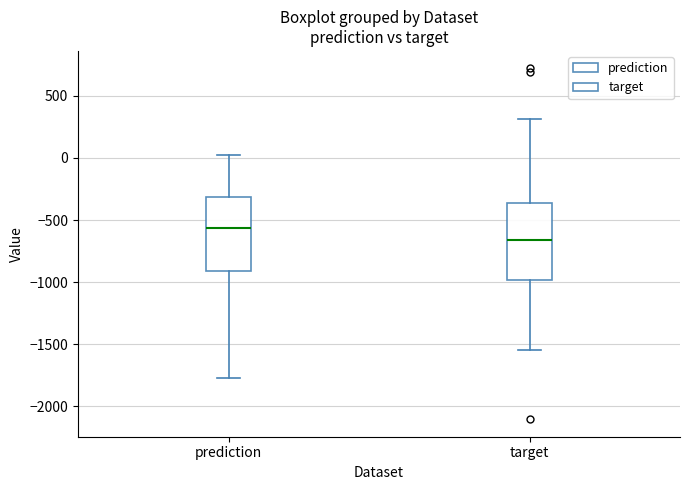

Reading left to right, transcribe this box plot: for each box, give where its median line is, the range the box spans, and where its two whiskers end, as read against the y-axis. The values are not printed on the chart, so give them approximately, as read against the axis.

prediction: median -550, box -900 to -300, whiskers -1750 to 0
target: median -650, box -1000 to -350, whiskers -1550 to 300